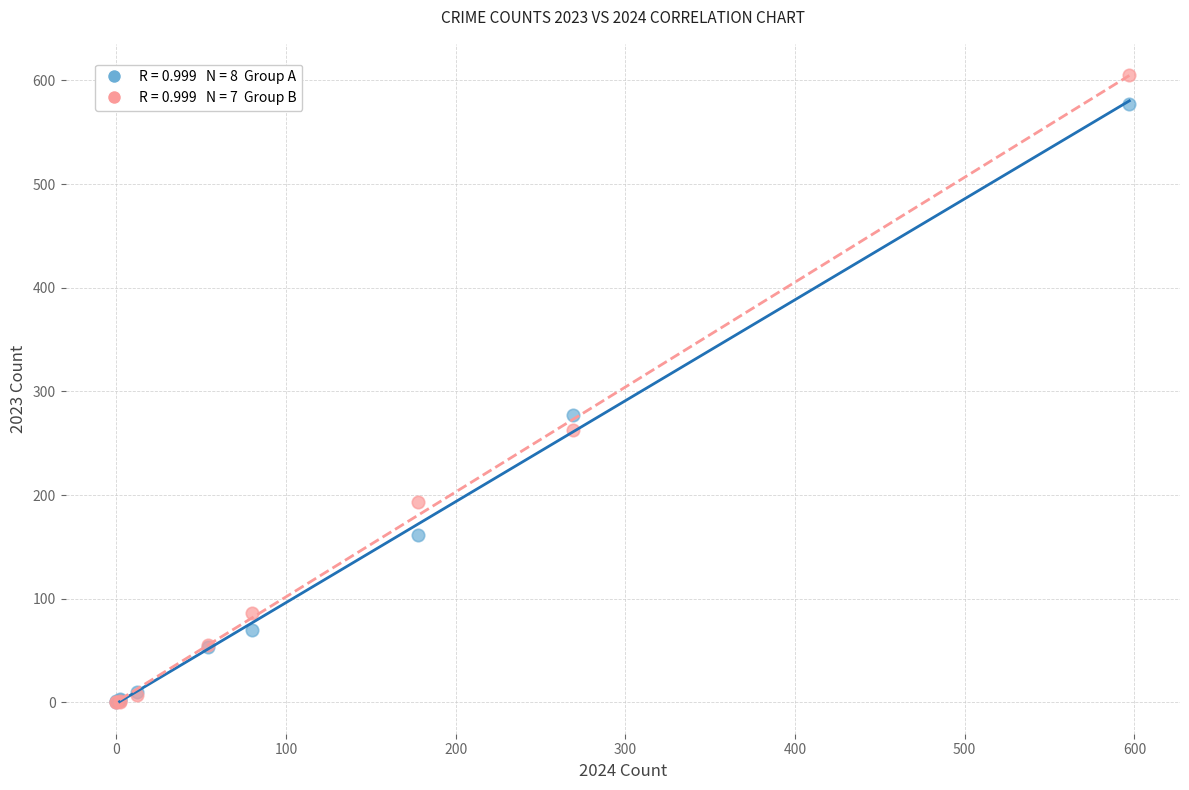

Across all series, what Y value is closest to 302?

277